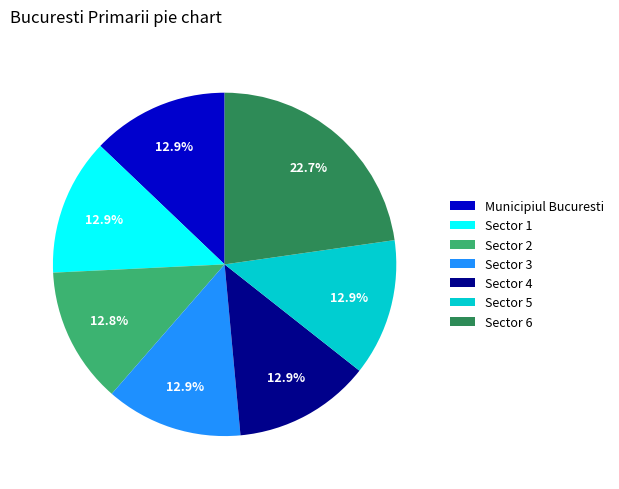

Does Sector 2 represent more than half of the total?

No